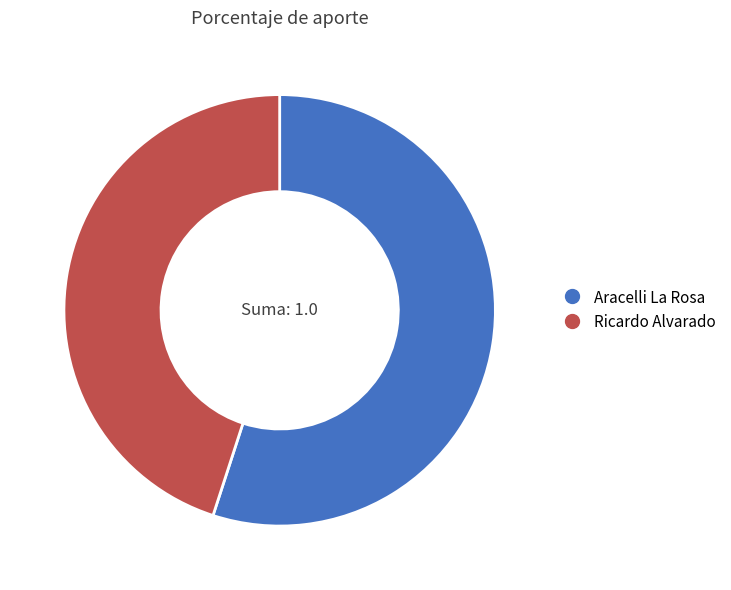

Which has a higher value, Ricardo Alvarado or Aracelli La Rosa?

Aracelli La Rosa